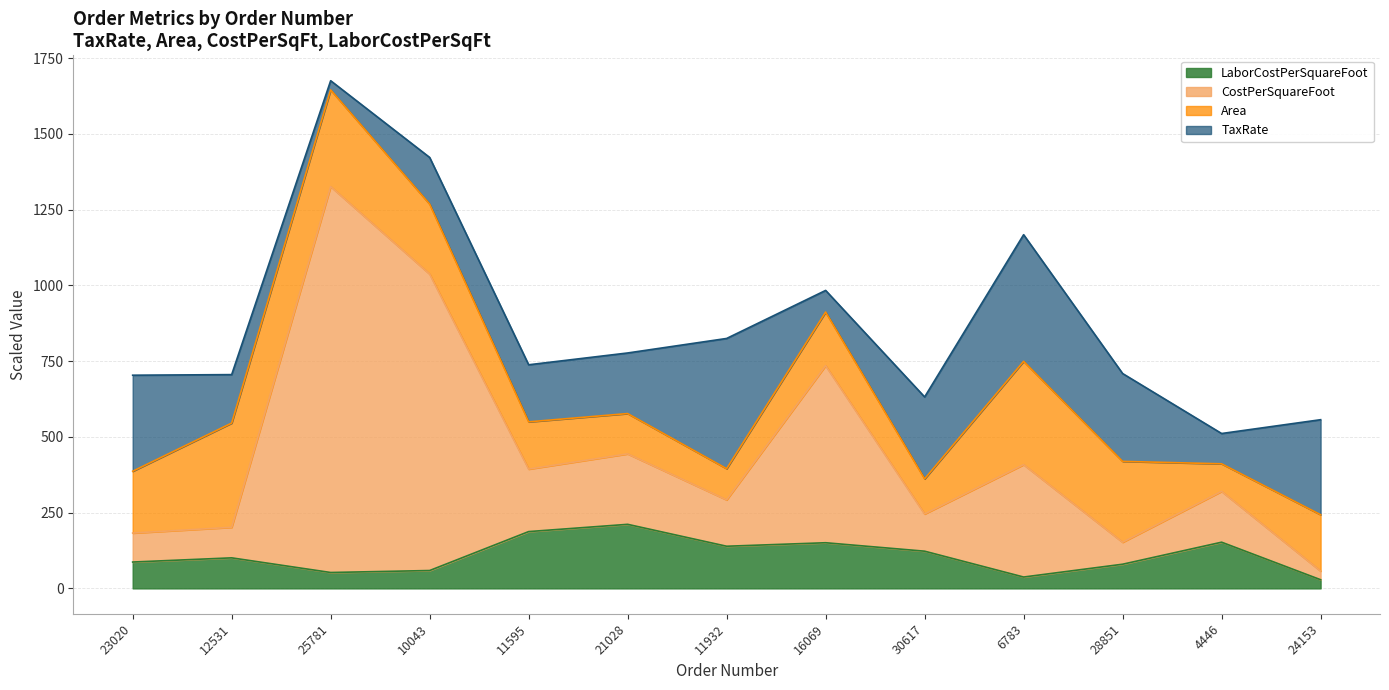

Which series changed the most between 11595 and 30617?

CostPerSquareFoot